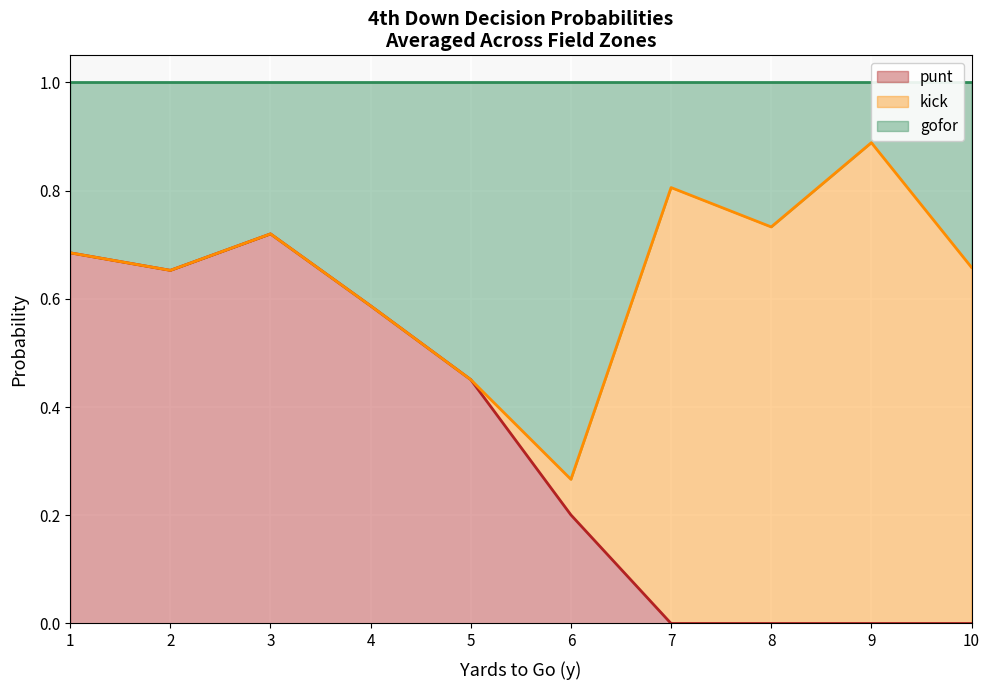

The value of punt at 6 is 0.3. True or false?

False